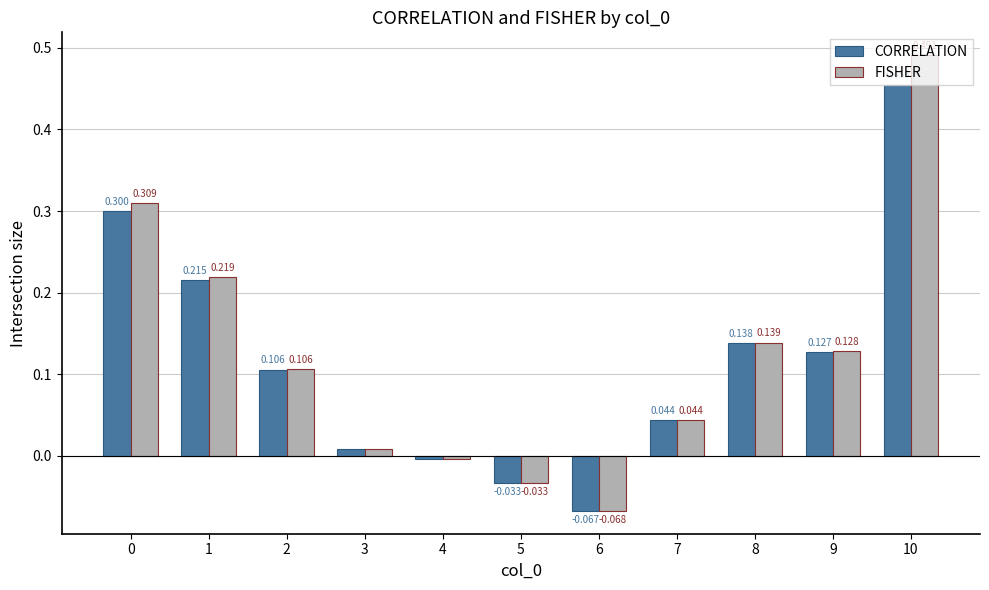

List the series in order of their peak value, lowest first.

CORRELATION, FISHER